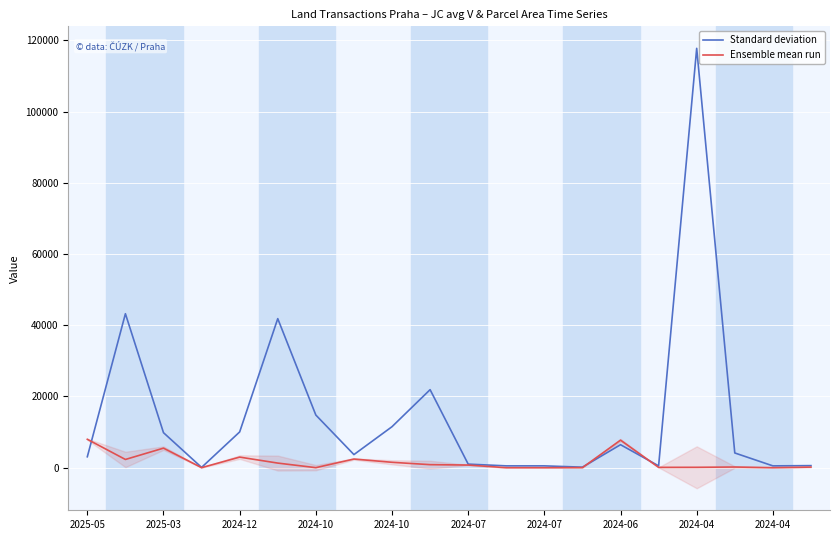

What is the smallest value displayed?

2